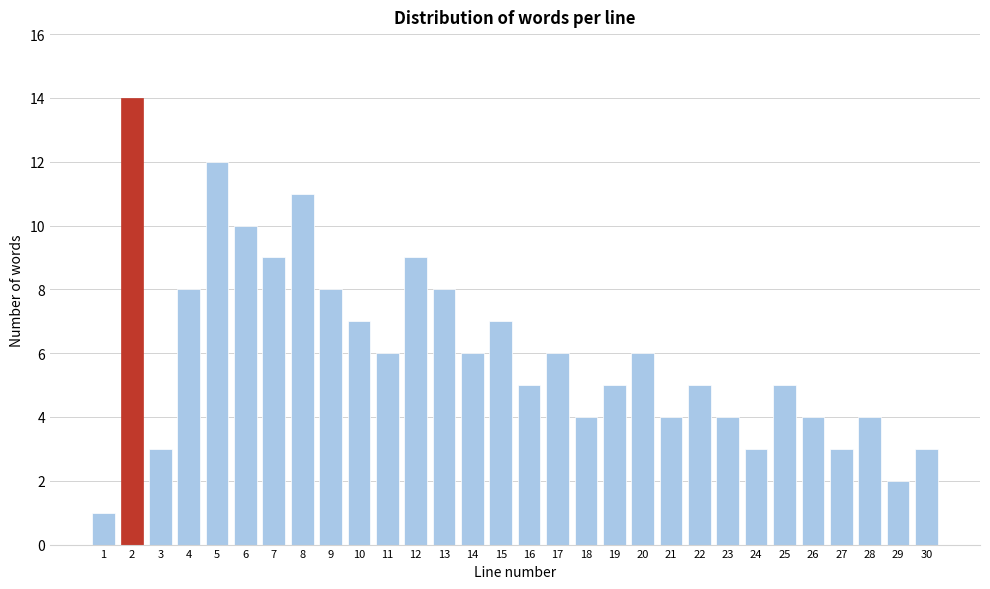

Reading right to left, what are all the values shown in this chart?

30=3	29=2	28=4	27=3	26=4	25=5	24=3	23=4	22=5	21=4	20=6	19=5	18=4	17=6	16=5	15=7	14=6	13=8	12=9	11=6	10=7	9=8	8=11	7=9	6=10	5=12	4=8	3=3	2=14	1=1